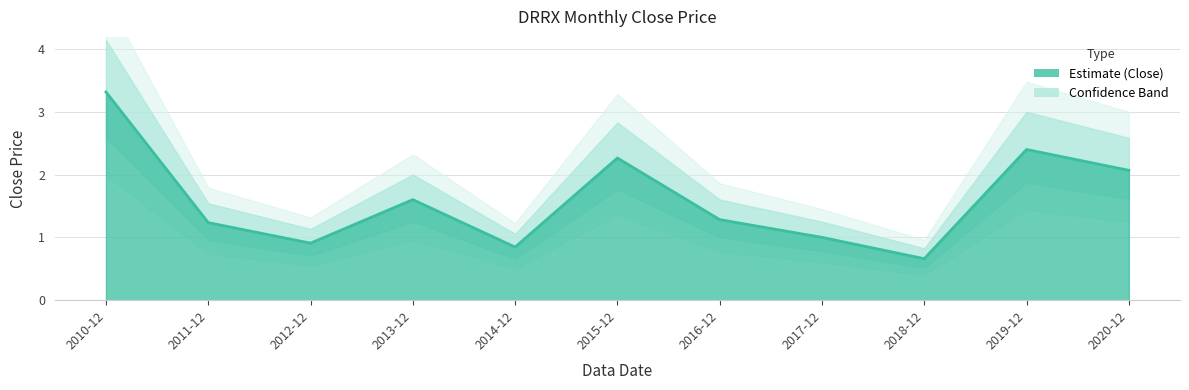

Is it true that the value at 2010-12 is 3.3?

True